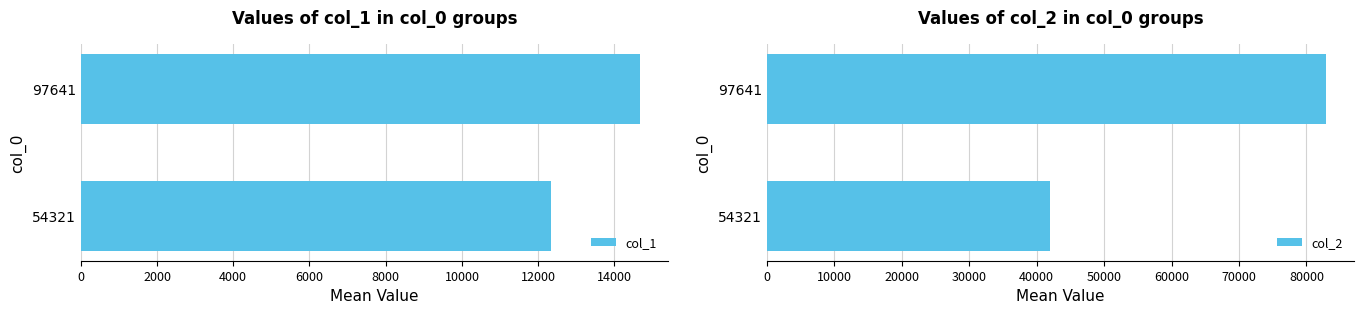

List the series in order of their peak value, lowest first.

col_1, col_2